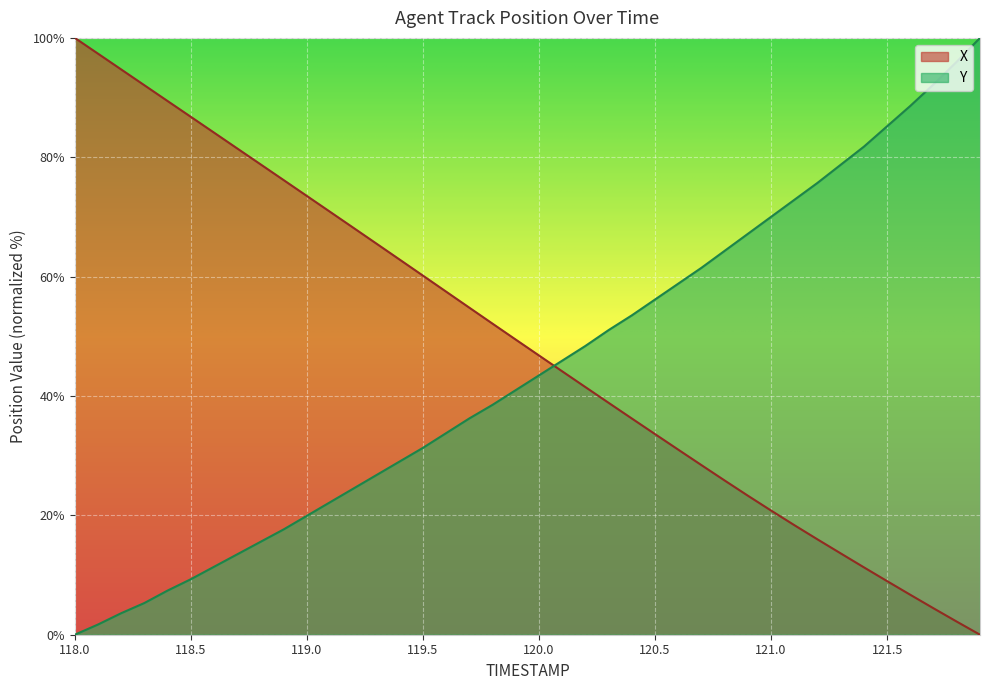

At 118.4, list the series in order from smallest to largest.

Y, X